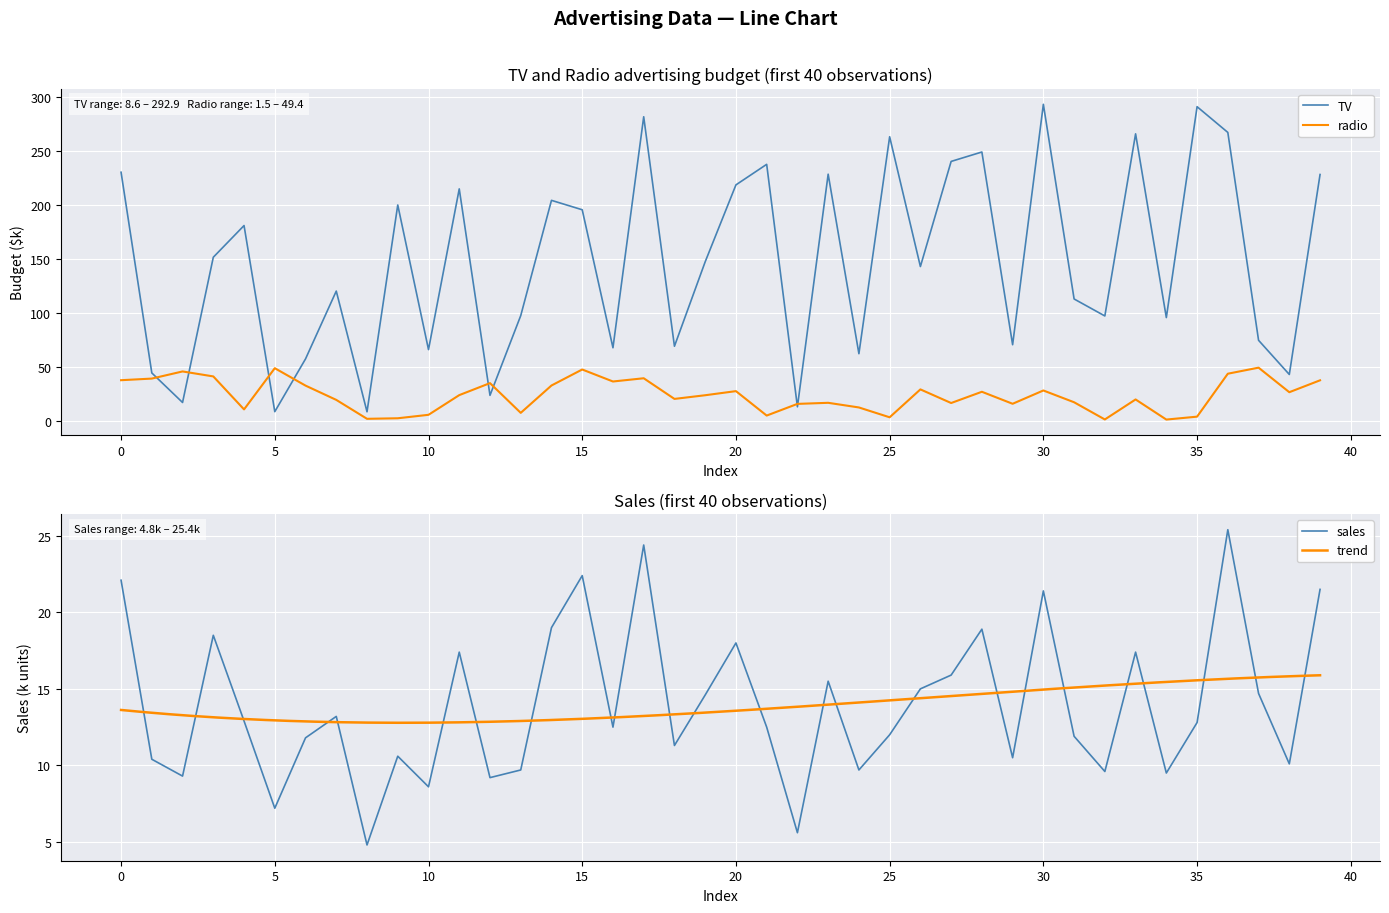

True or false: TV and sales intersect in this chart.

False